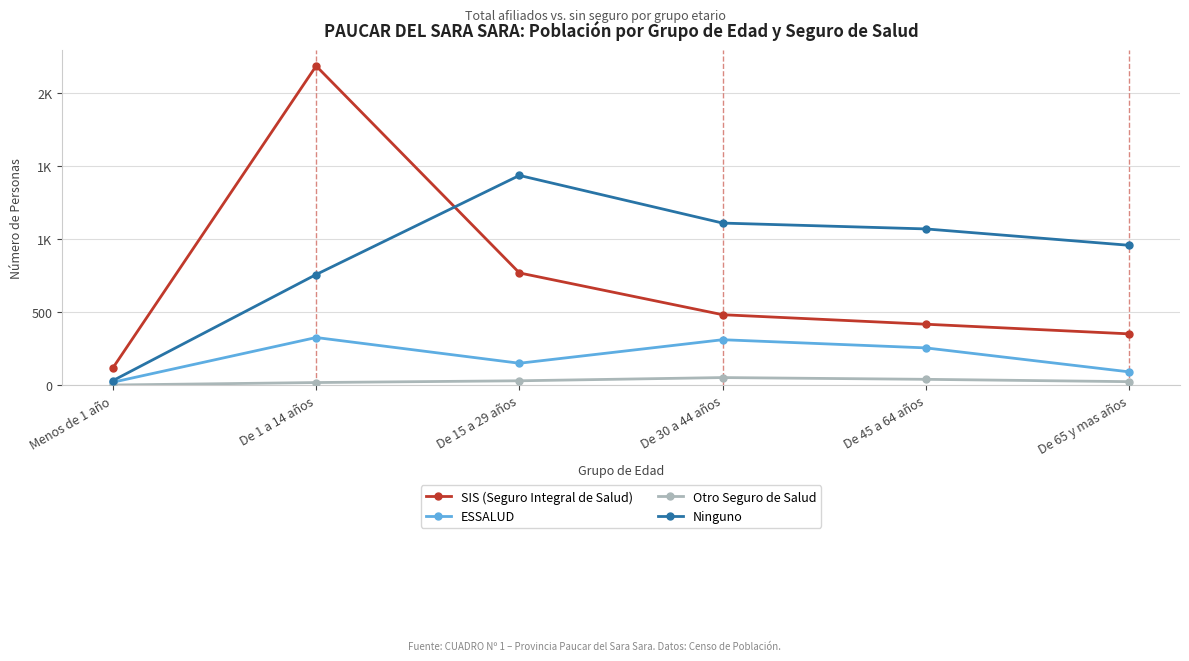

Does the chart have visible grid lines?

Yes